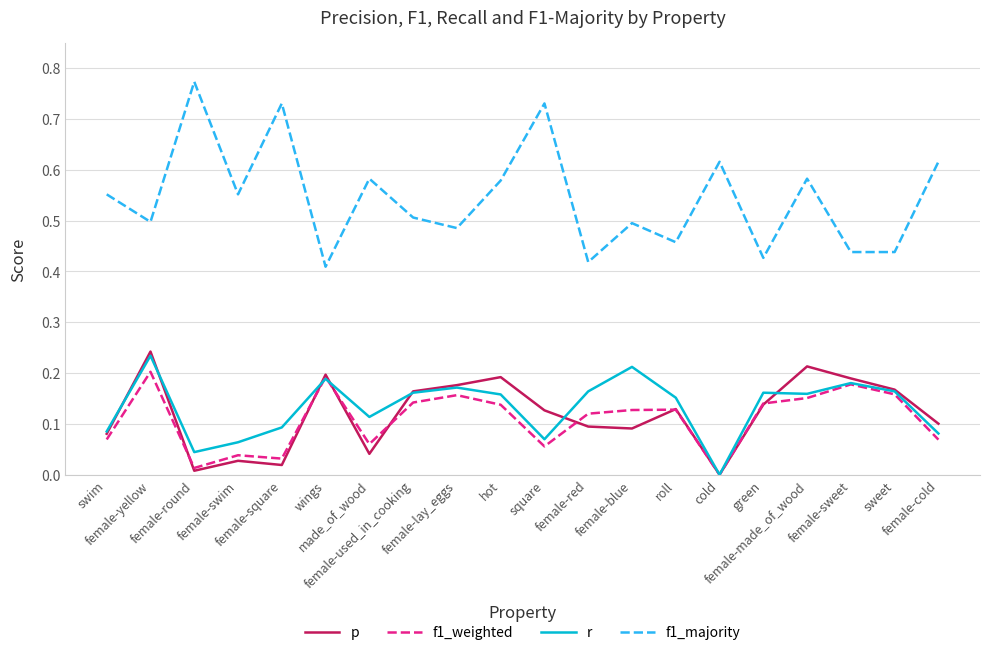

Which series has the largest range (max minus min)?

f1_majority